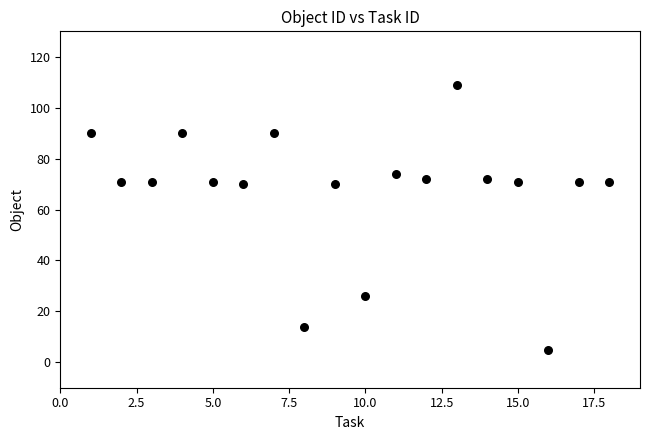

What is the range of X values (max minus min)?

17